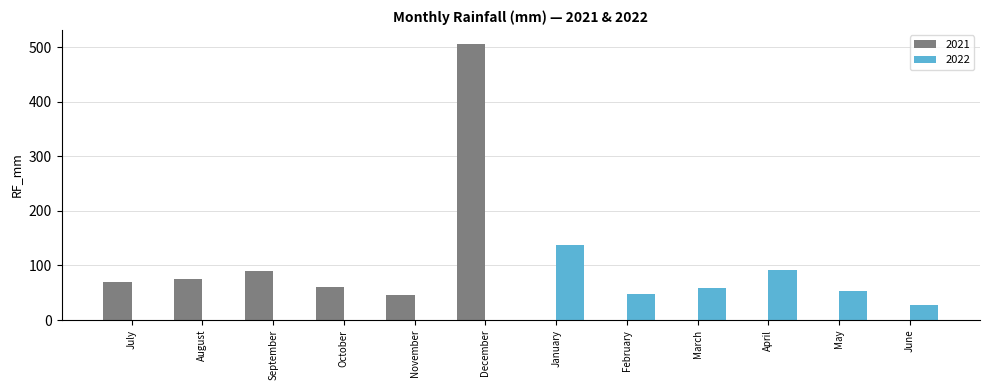

Is it true that 2021 equals 33.9 at August?

False